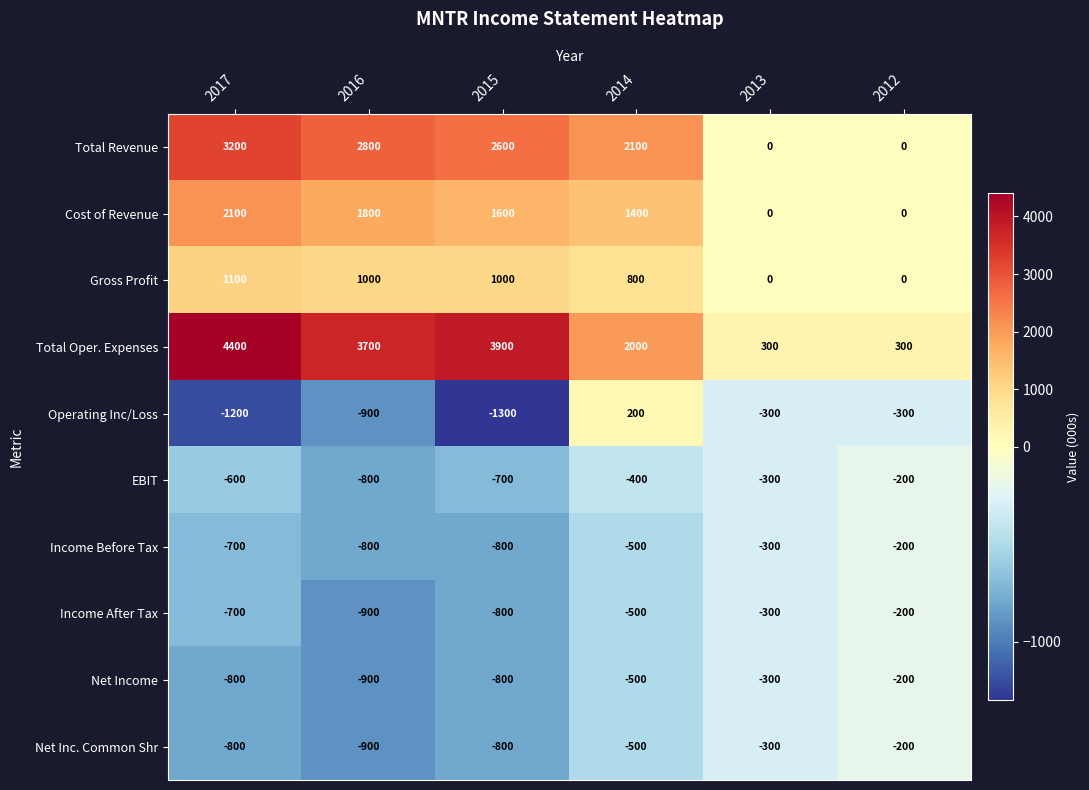

What is the spread (max minus min) of values at 2017?

5600